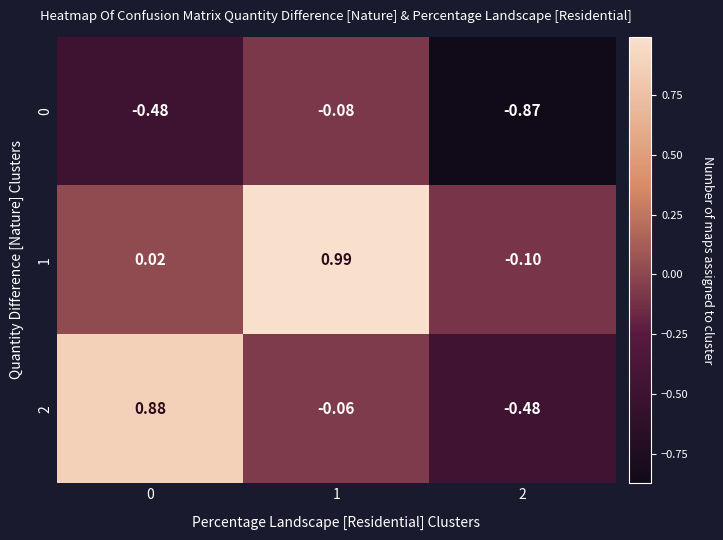

Is the value of 1 at 1 greater than the value of 2 at 2?

Yes